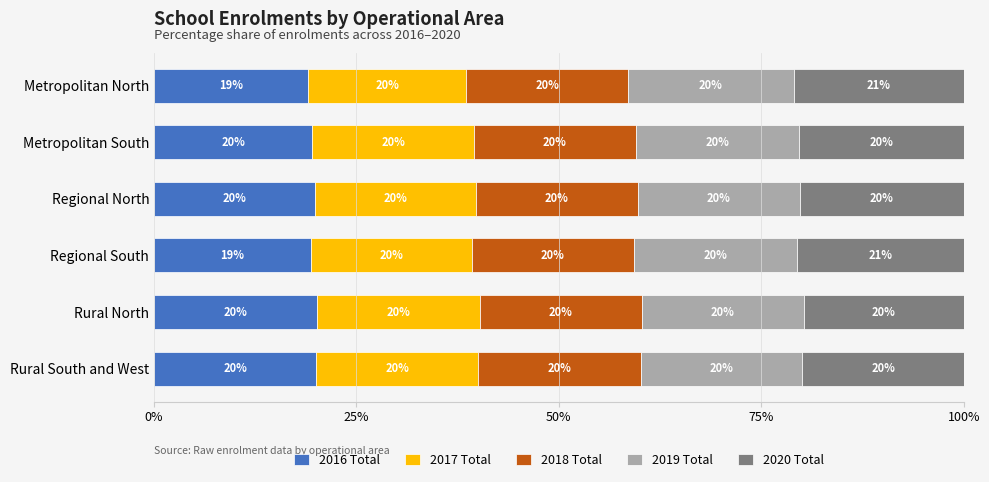

What is the lowest value of the 2016 Total series?

19.0